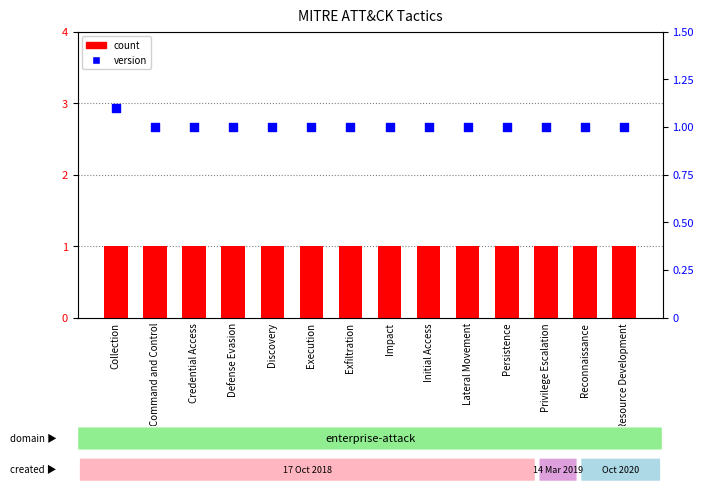

At how many categories does at least one series exceed 1?

1